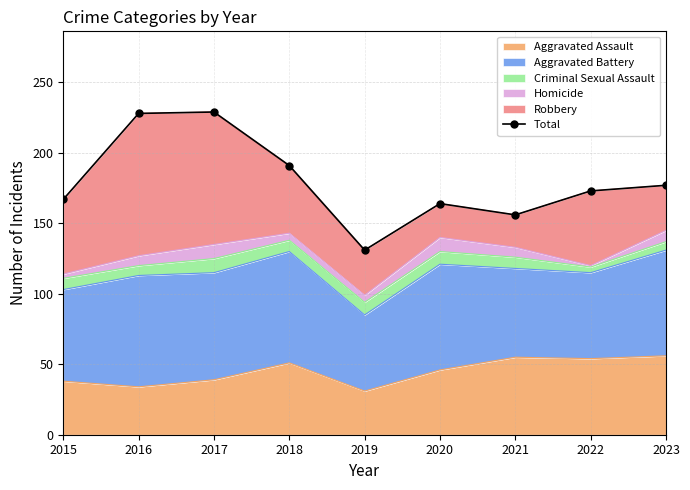

Count the number of categories in the chart.

9